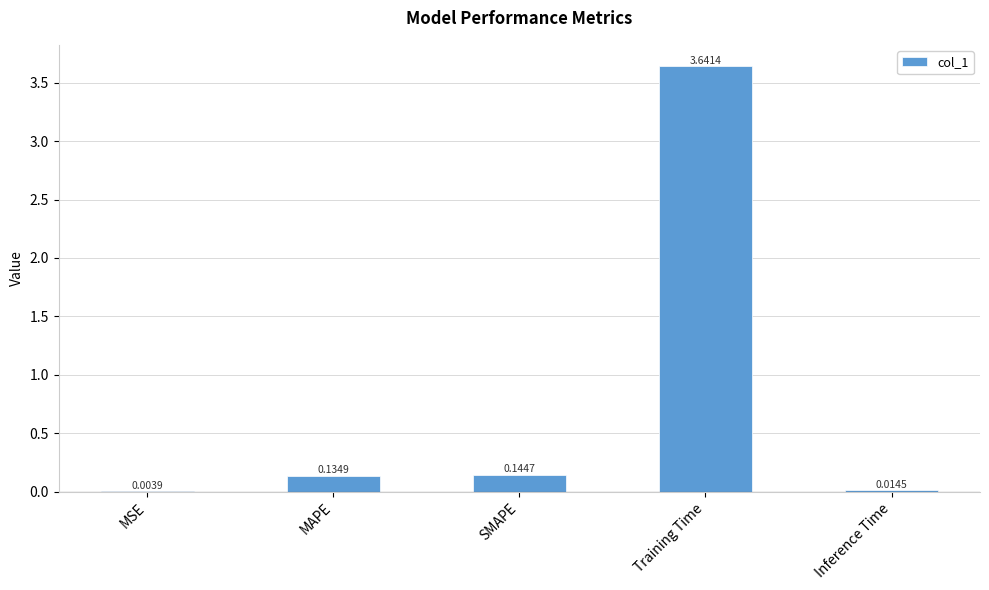

What is the sum of the values at SMAPE and Inference Time?

0.2